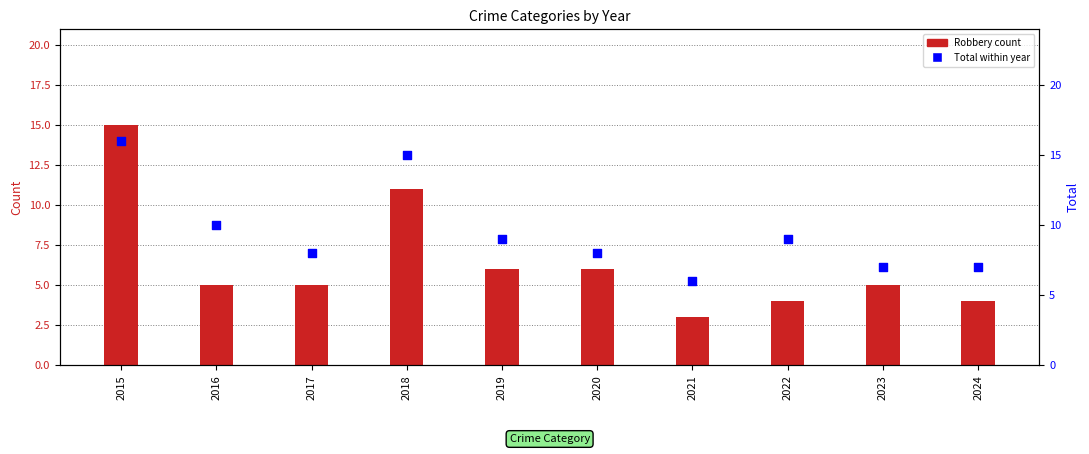

Which series contains the highest Y value?

Total